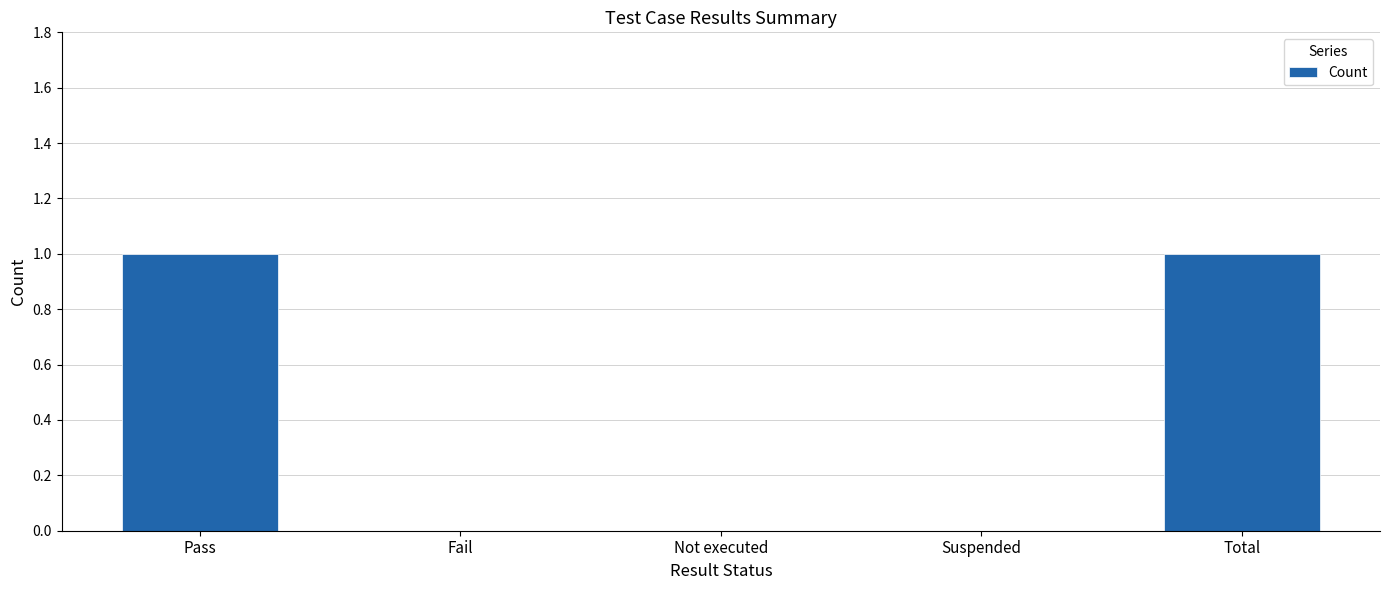

What is the change in value from Fail to Total?

+1